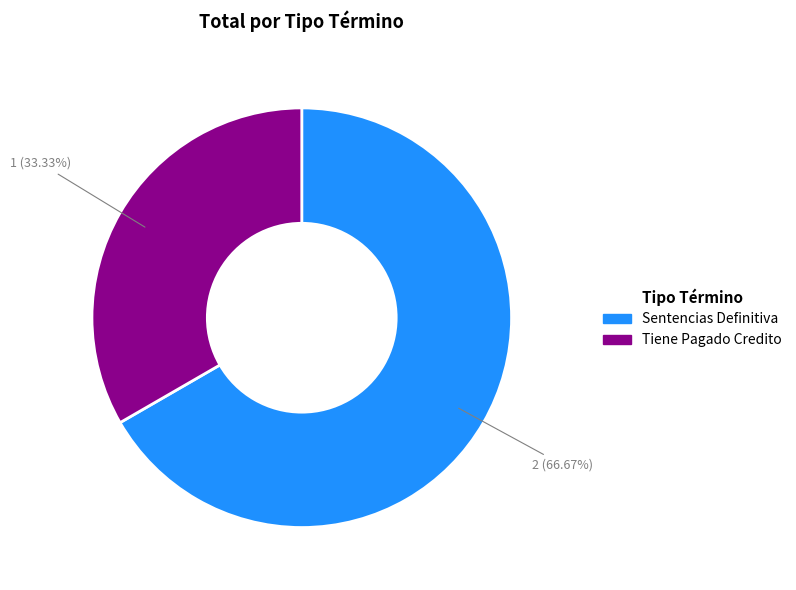

What is the ratio of the value at Sentencias Definitiva to the value at Tiene Pagado Credito?

2.0